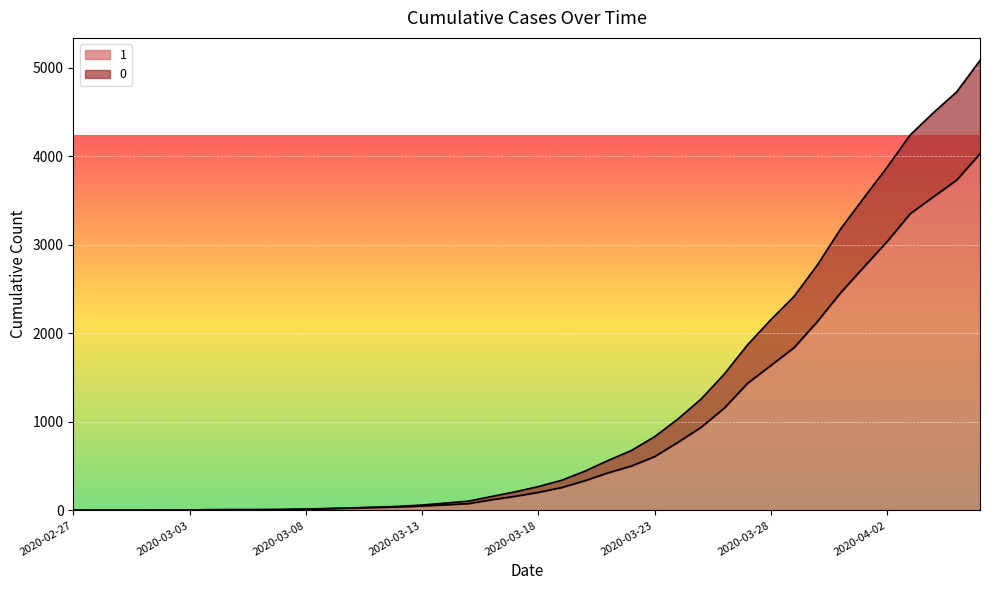

Rank the categories by 0 value from highest to lowest.

2020-04-06, 2020-04-05, 2020-04-04, 2020-04-03, 2020-04-02, 2020-04-01, 2020-03-31, 2020-03-30, 2020-03-29, 2020-03-28, 2020-03-27, 2020-03-26, 2020-03-25, 2020-03-24, 2020-03-23, 2020-03-22, 2020-03-21, 2020-03-20, 2020-03-19, 2020-03-18, 2020-03-17, 2020-03-16, 2020-03-15, 2020-03-14, 2020-03-13, 2020-03-12, 2020-03-11, 2020-03-10, 2020-03-09, 2020-03-08, 2020-03-07, 2020-03-05, 2020-03-06, 2020-03-04, 2020-03-03, 2020-03-02, 2020-02-28, 2020-02-29, 2020-03-01, 2020-02-27